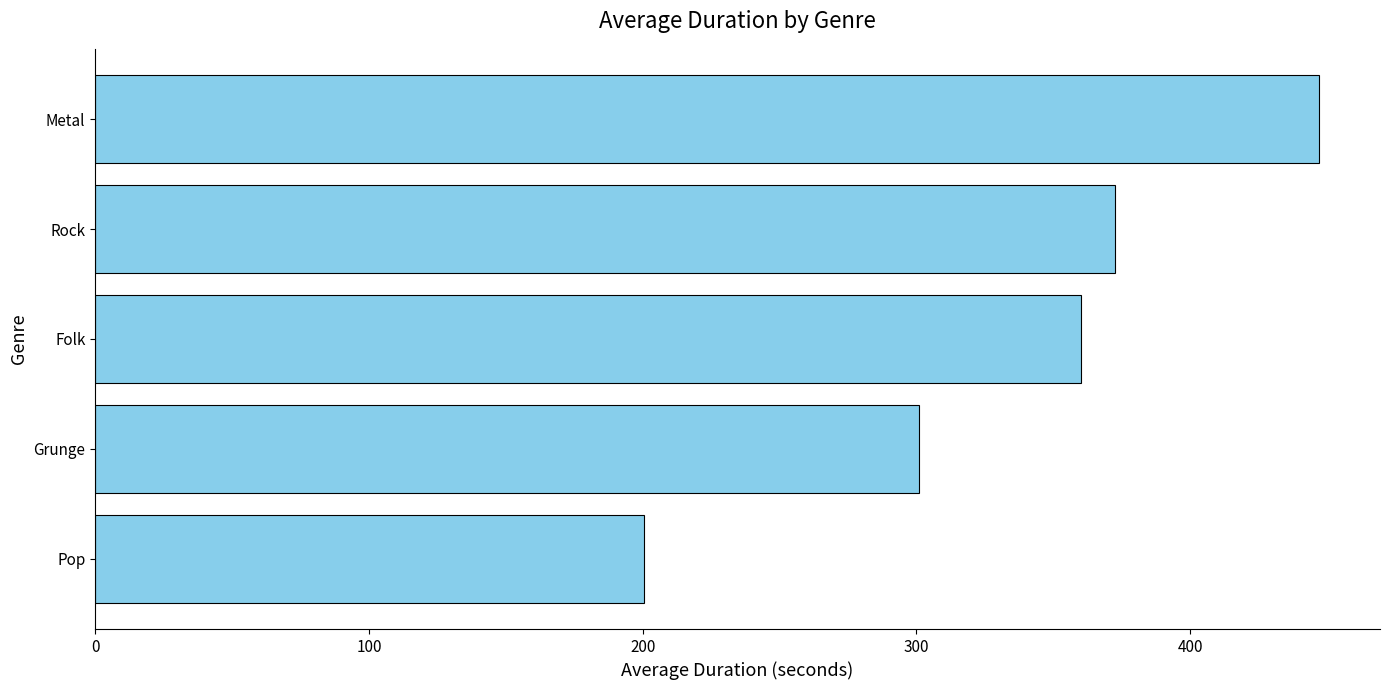

Are the bars grouped side by side (vs. stacked)?

No